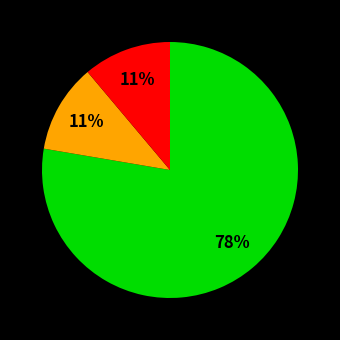

To the nearest percent, what is the average slice percentage?

33%